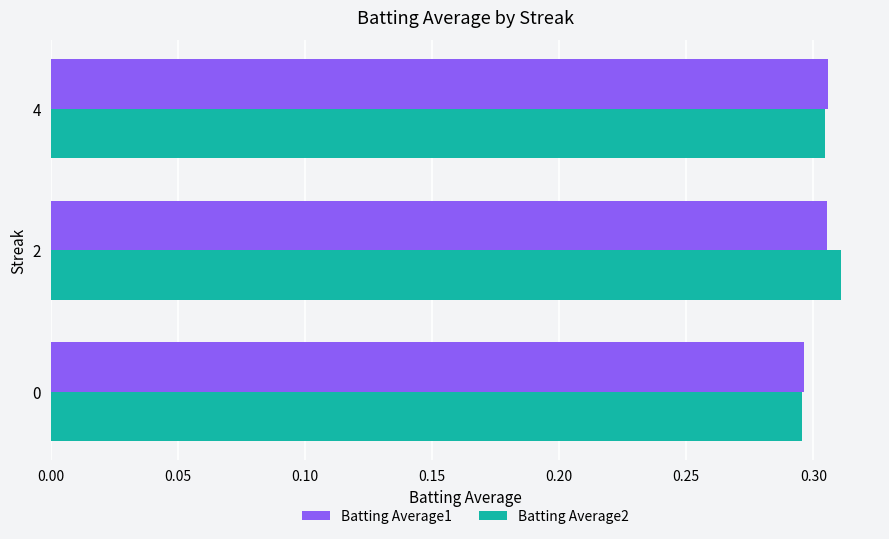

Which series has the widest spread of values?

Batting Average2